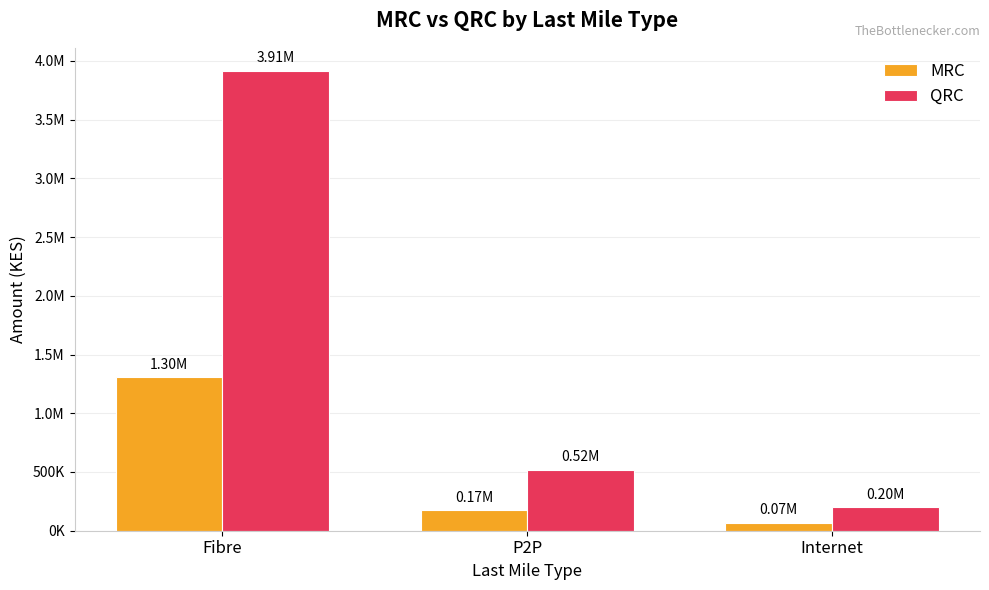

Does the chart contain any negative values?

No